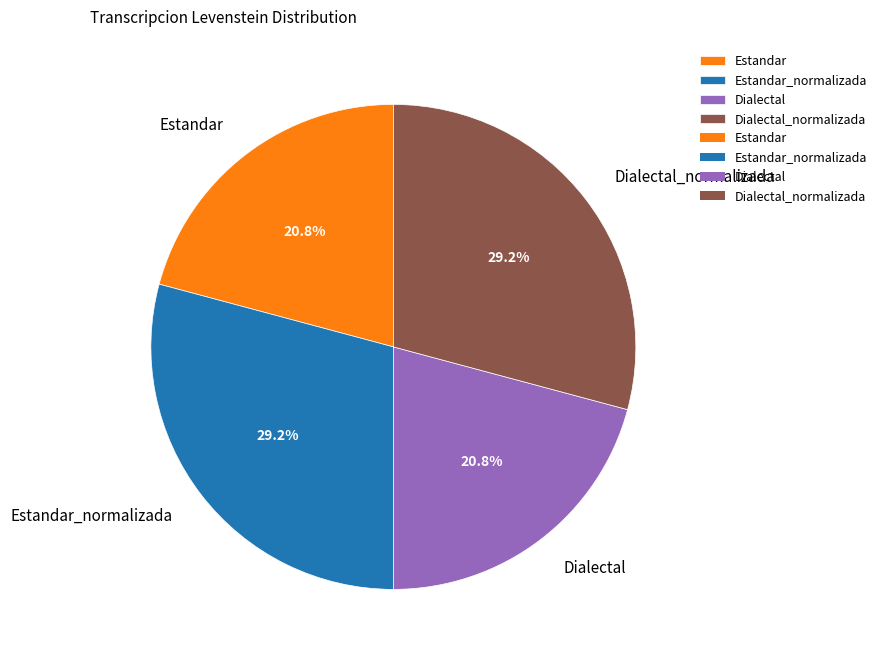

Is there any slice that represents more than half of the pie?

No